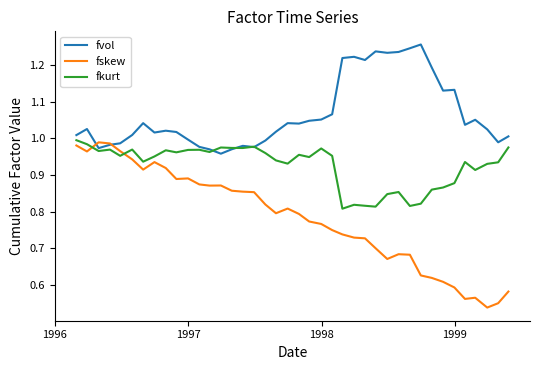

Which series has the largest total across all categories?

fvol